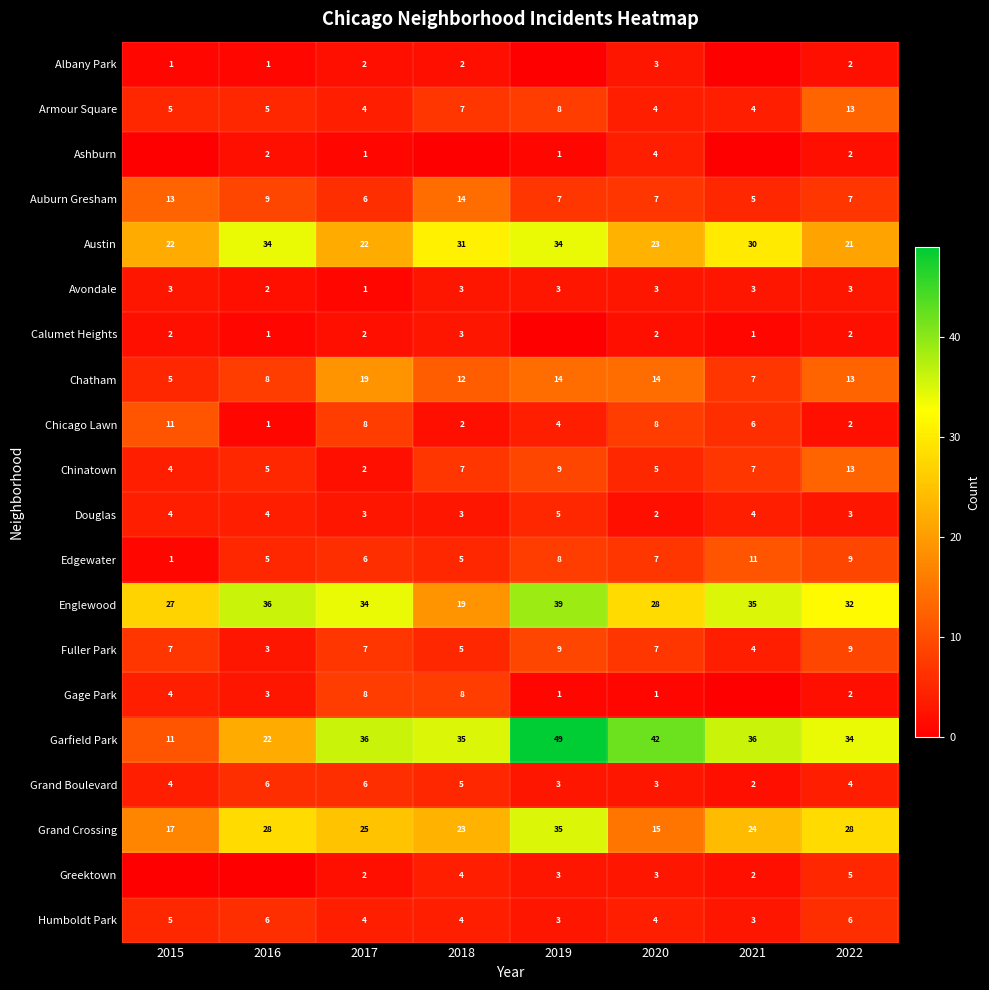

What is the sum of the Englewood values at 2021 and 2022?

67